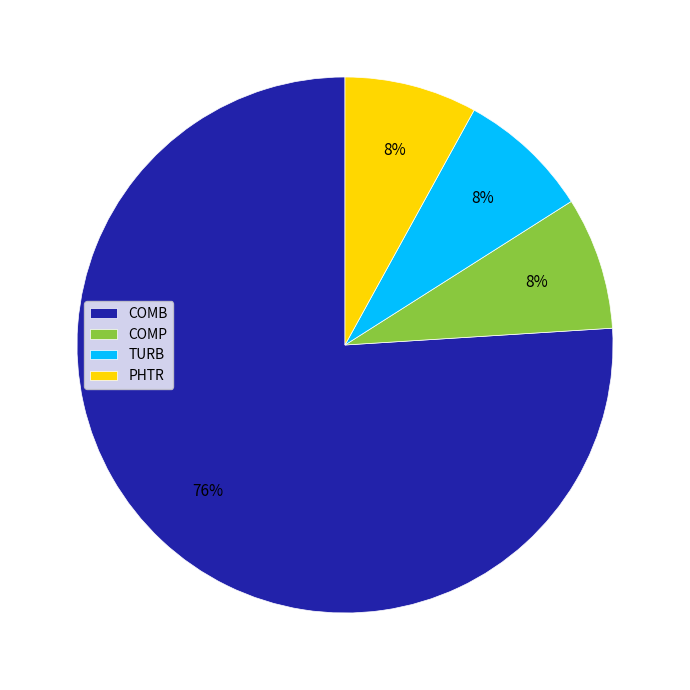

The COMP slice represents 8% of the pie. True or false?

True